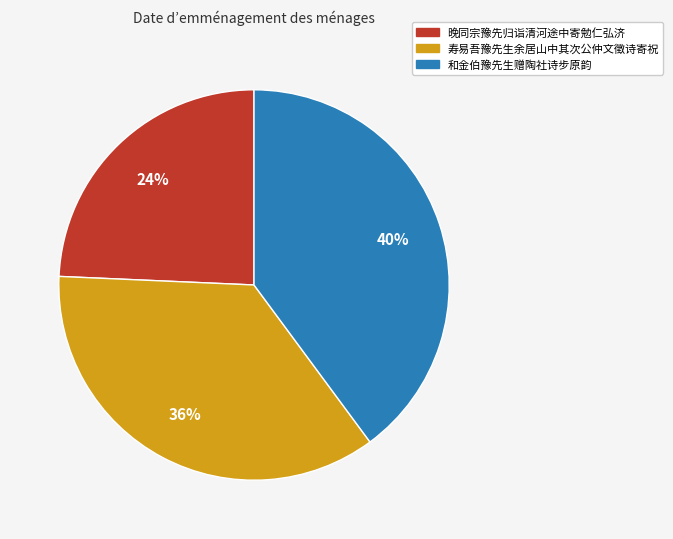

Which slice is the largest?

和金伯豫先生赠陶社诗步原韵